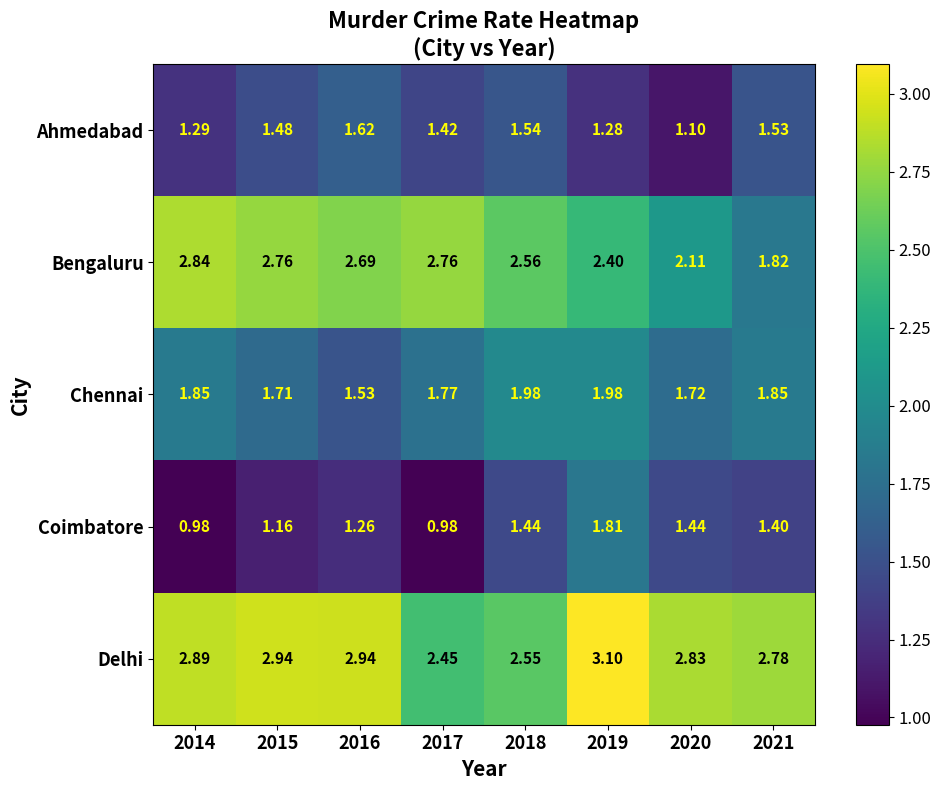

Which series has the widest spread of values?

Bengaluru